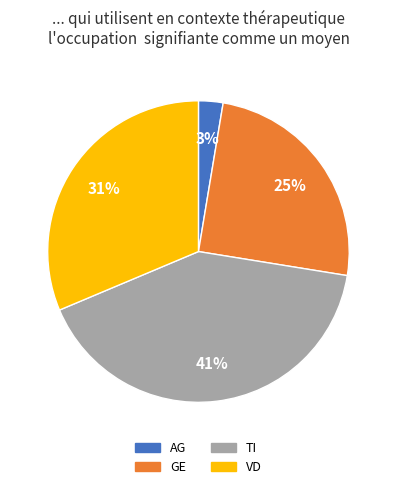

To the nearest percent, what is the difference between the largest and smallest slice percentages?

38%